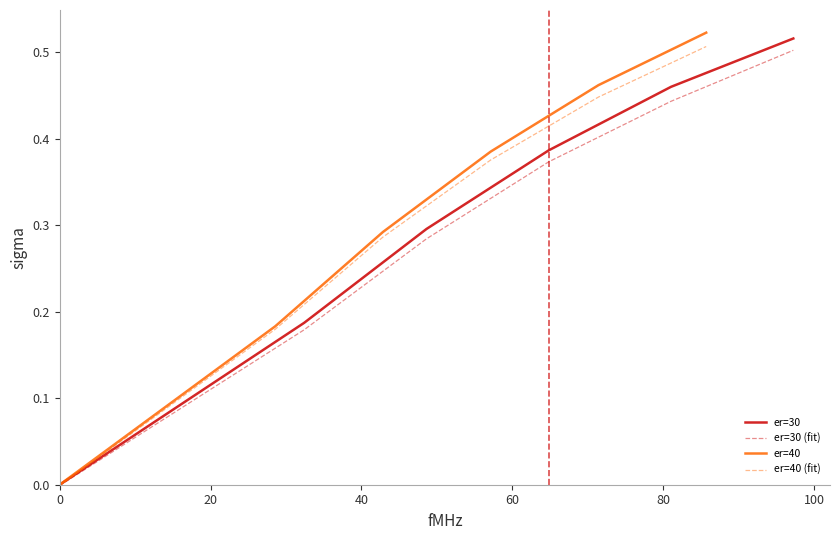

Does the chart display data point markers on the line(s)?

No